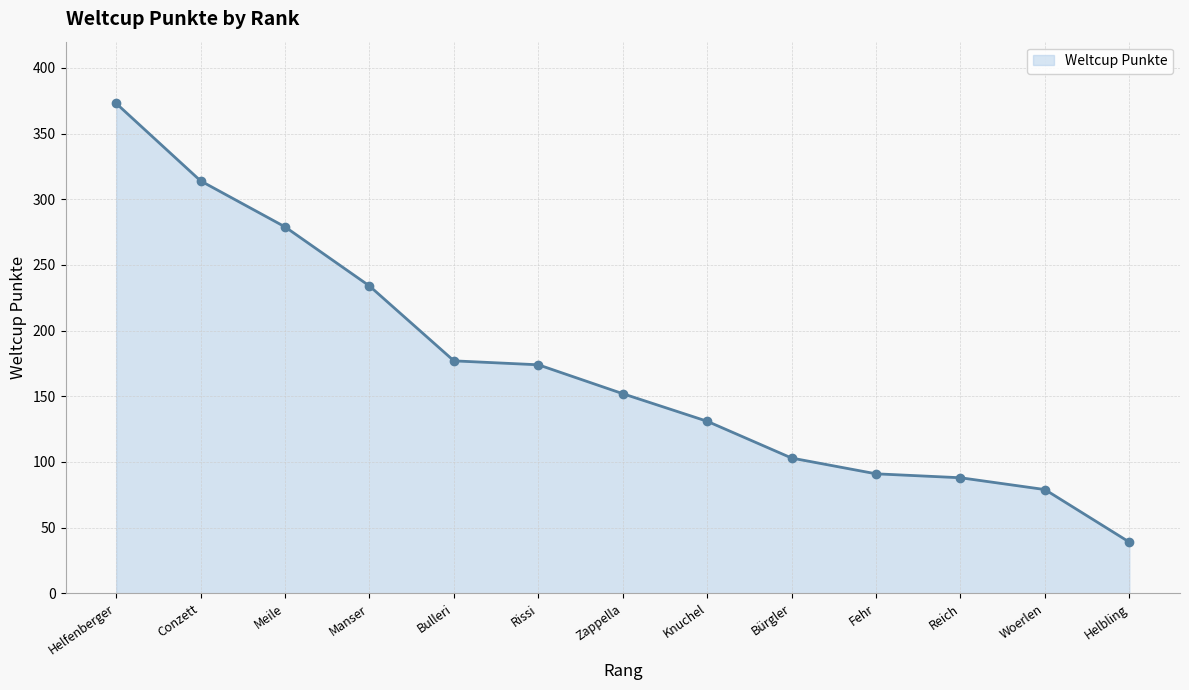

At which category does the chart reach its peak across all series?

Helfenberger